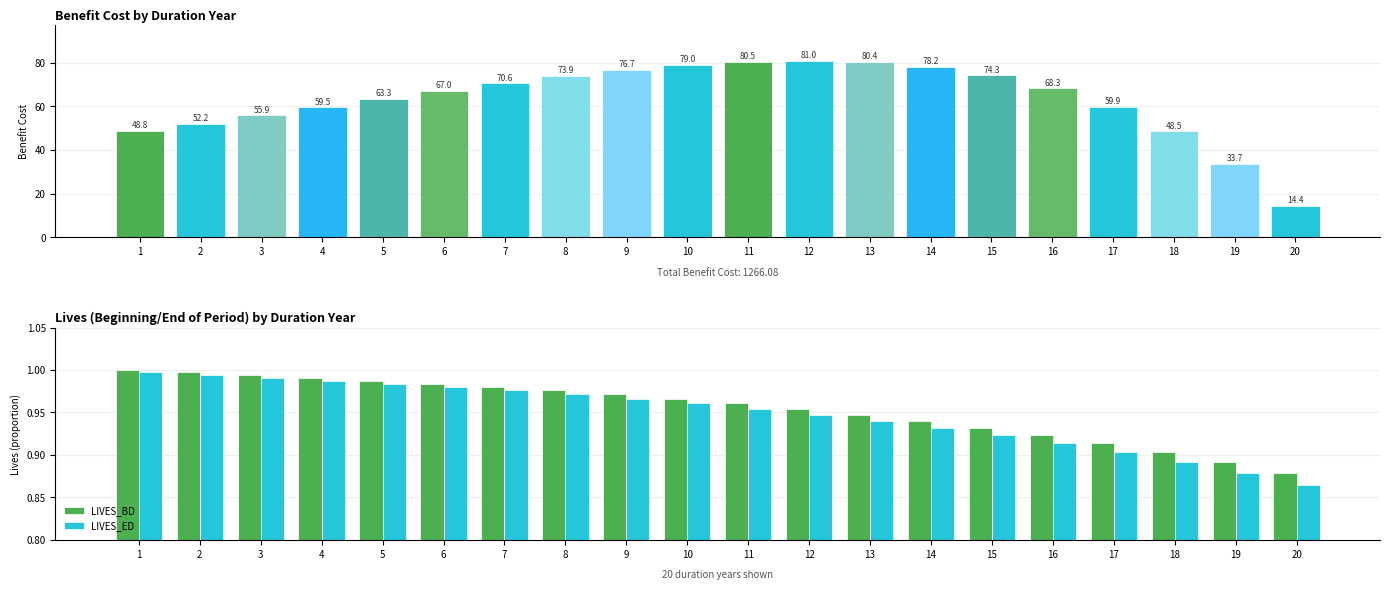

What is the minimum value for LIVES_BD?

0.9